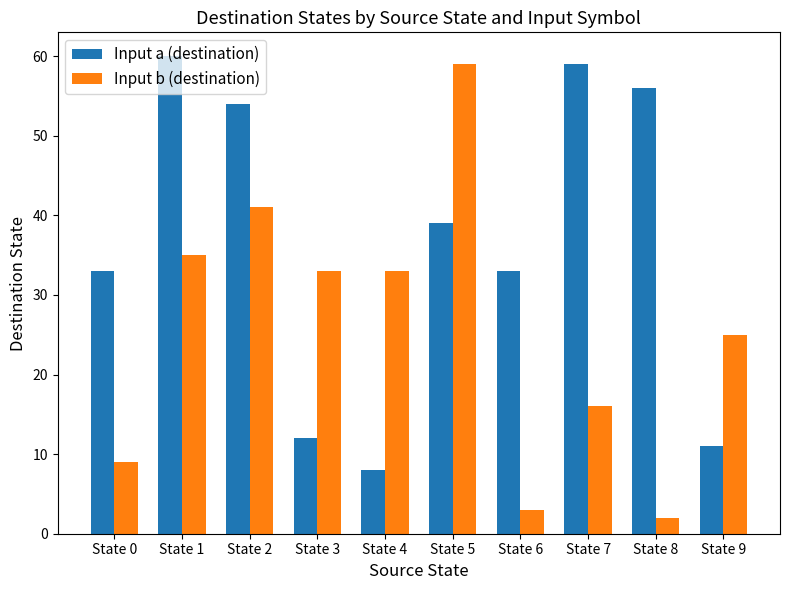

At how many categories does at least one series exceed 34?

5